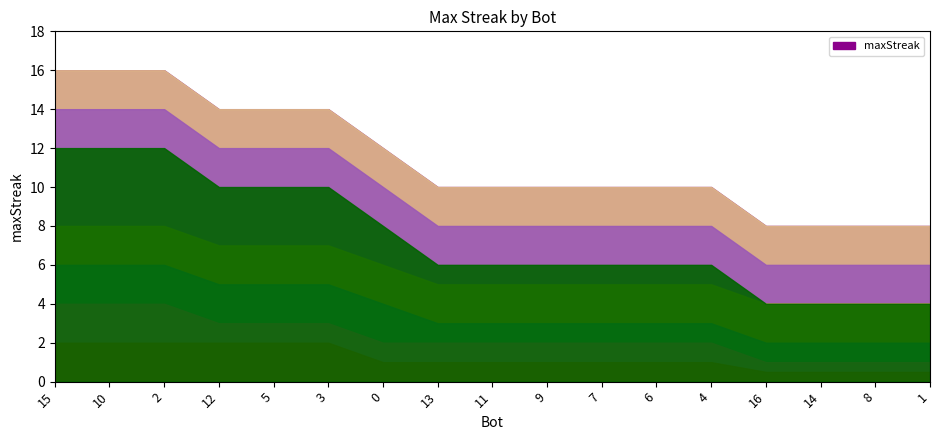

What is the sum of all values?

194